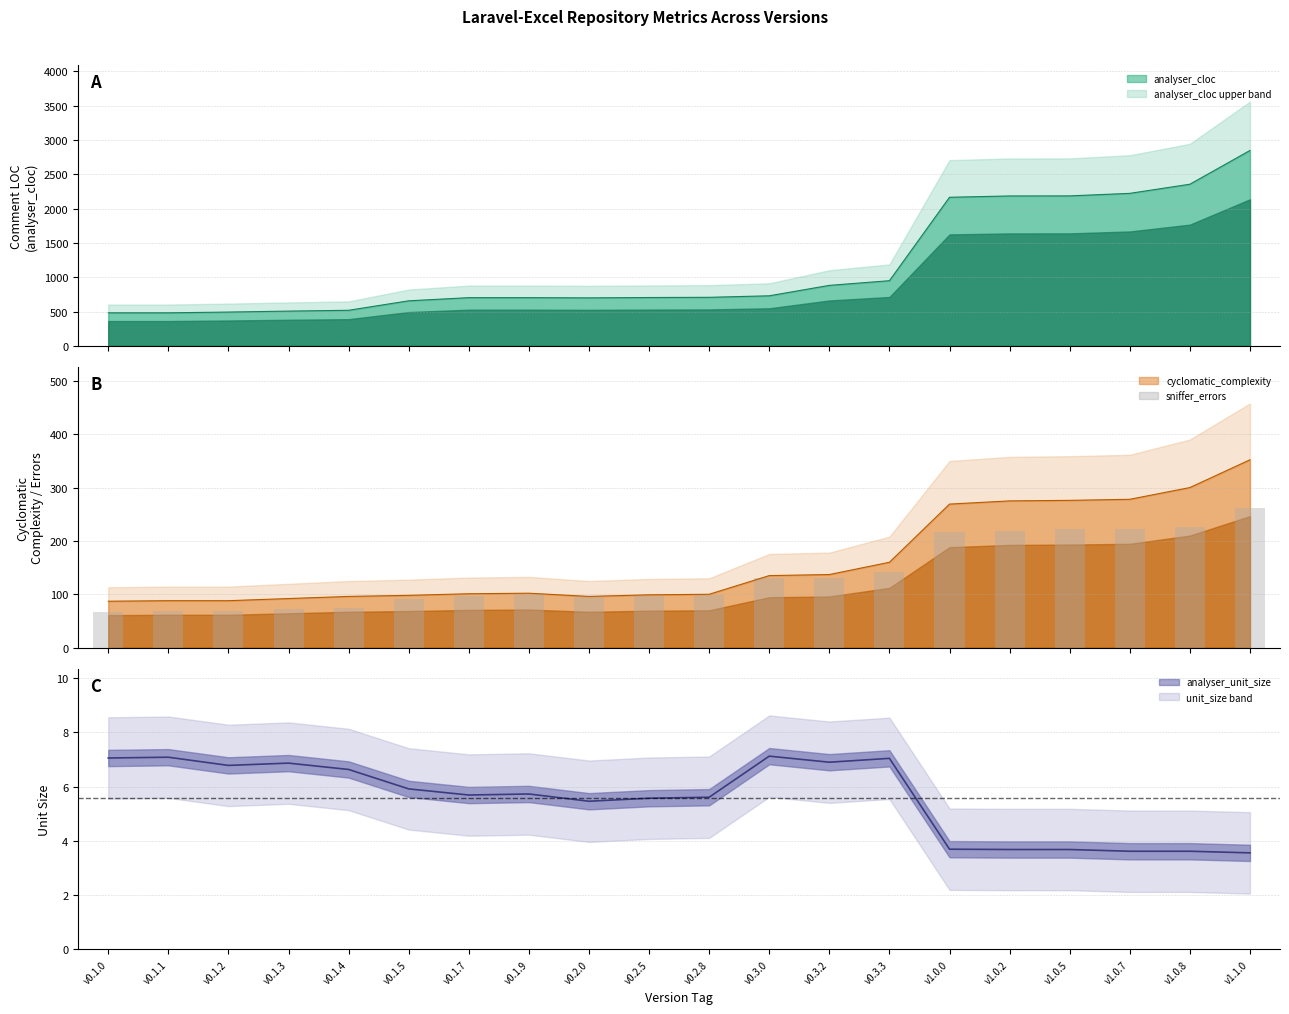

How many groups of bars are there?

20